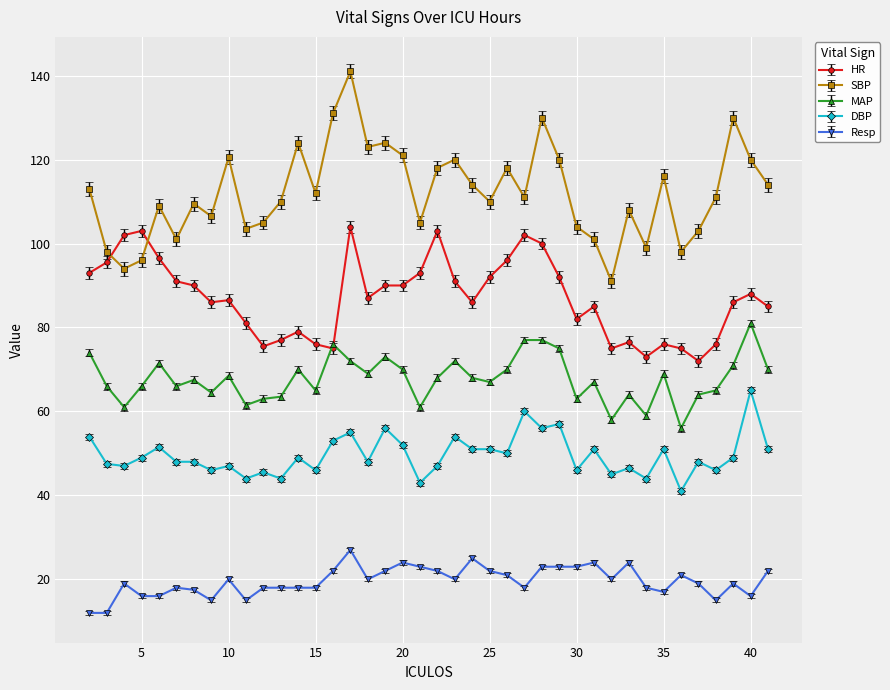

What is the maximum value shown in the chart?

141.0